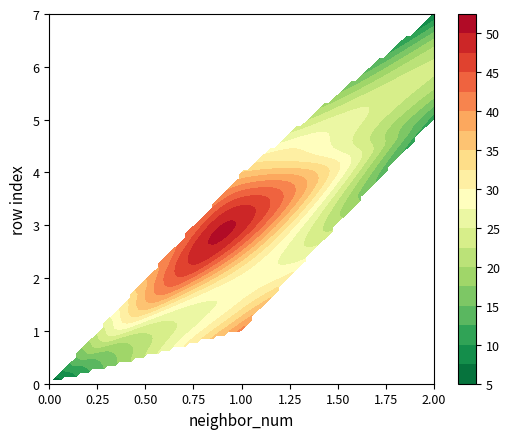

At which category is the sum across all series the highest?

3